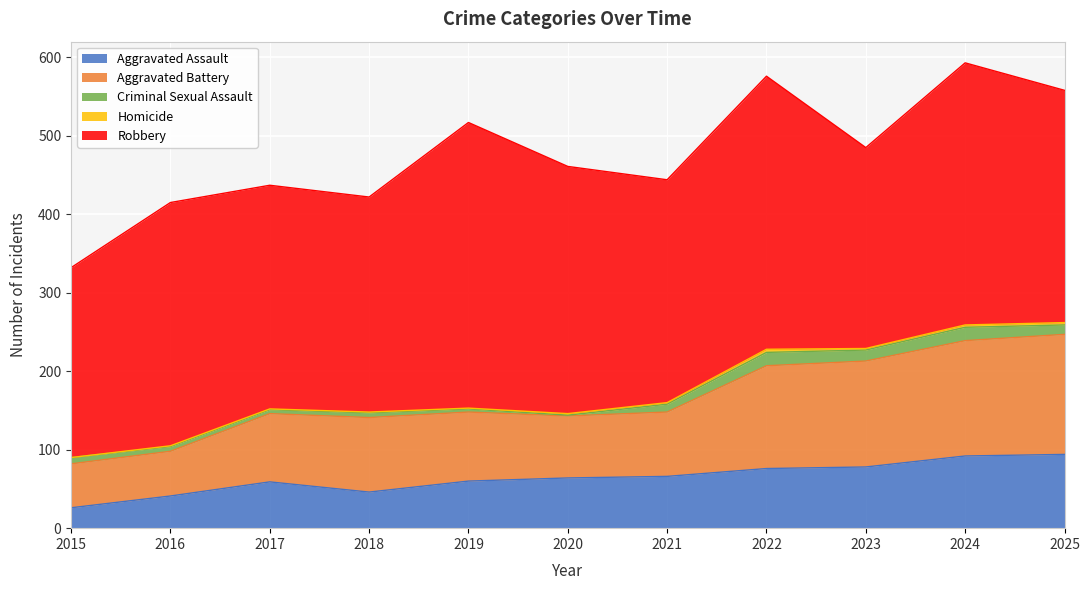

At which category does Robbery reach its first local peak?

2016